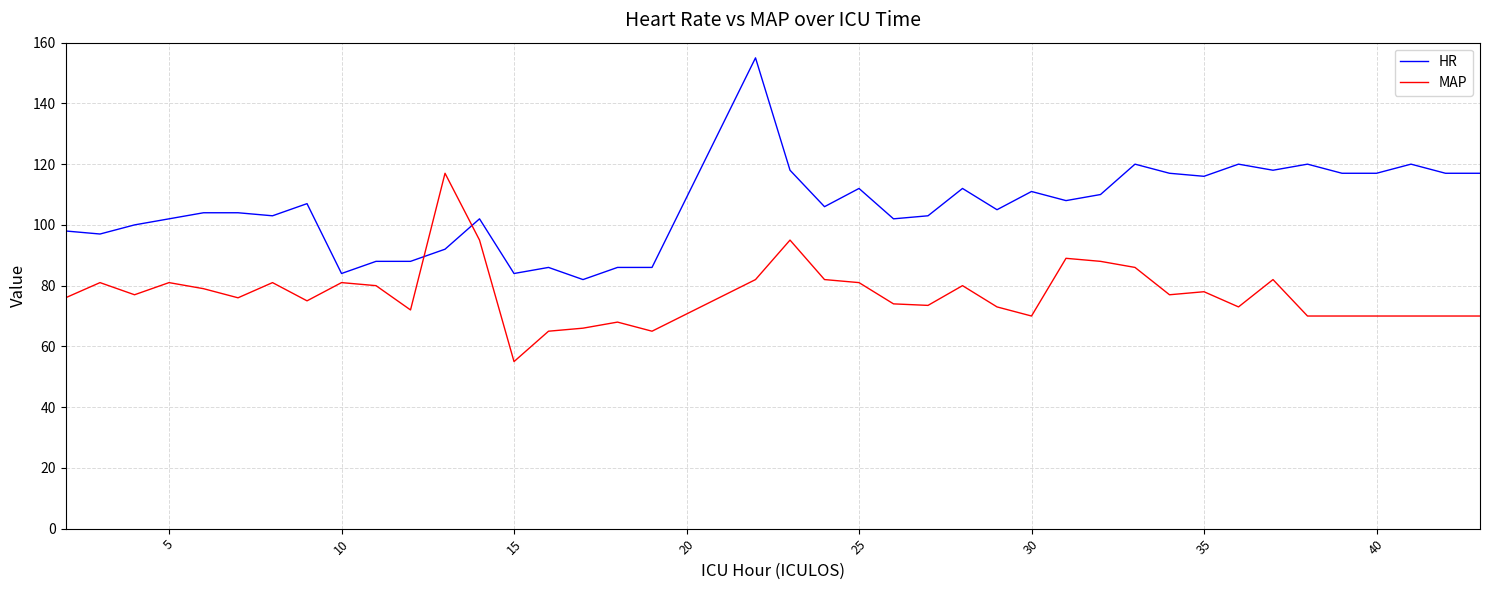

Which series has the widest spread of values?

HR